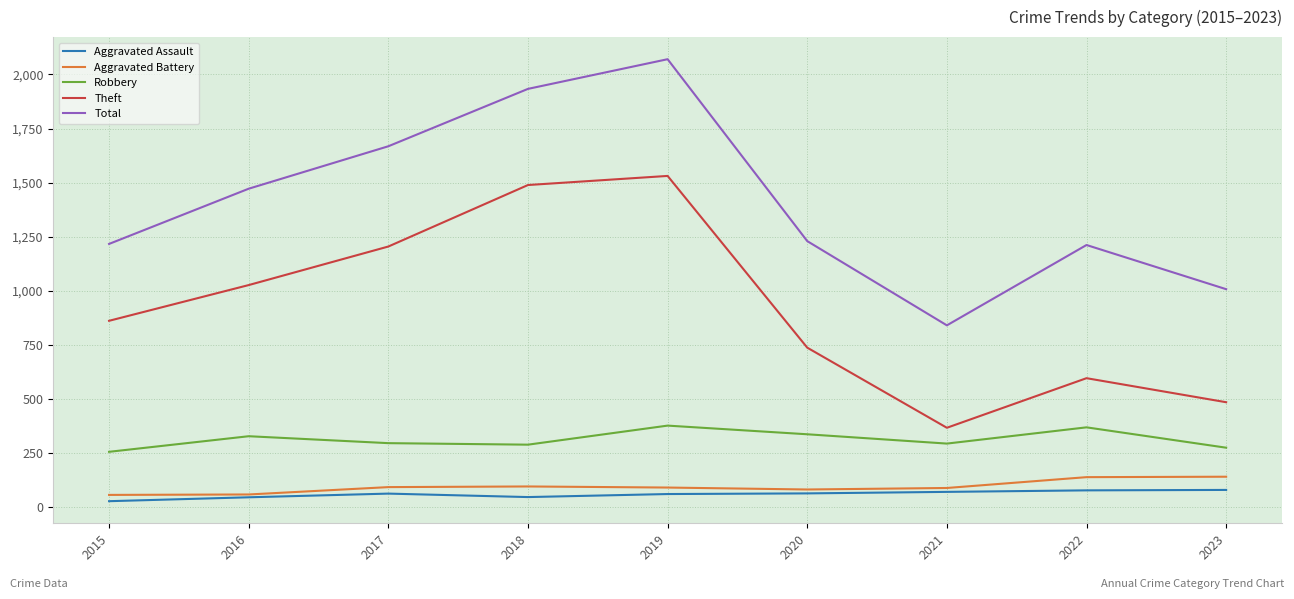

True or false: Aggravated Battery and Theft intersect in this chart.

False